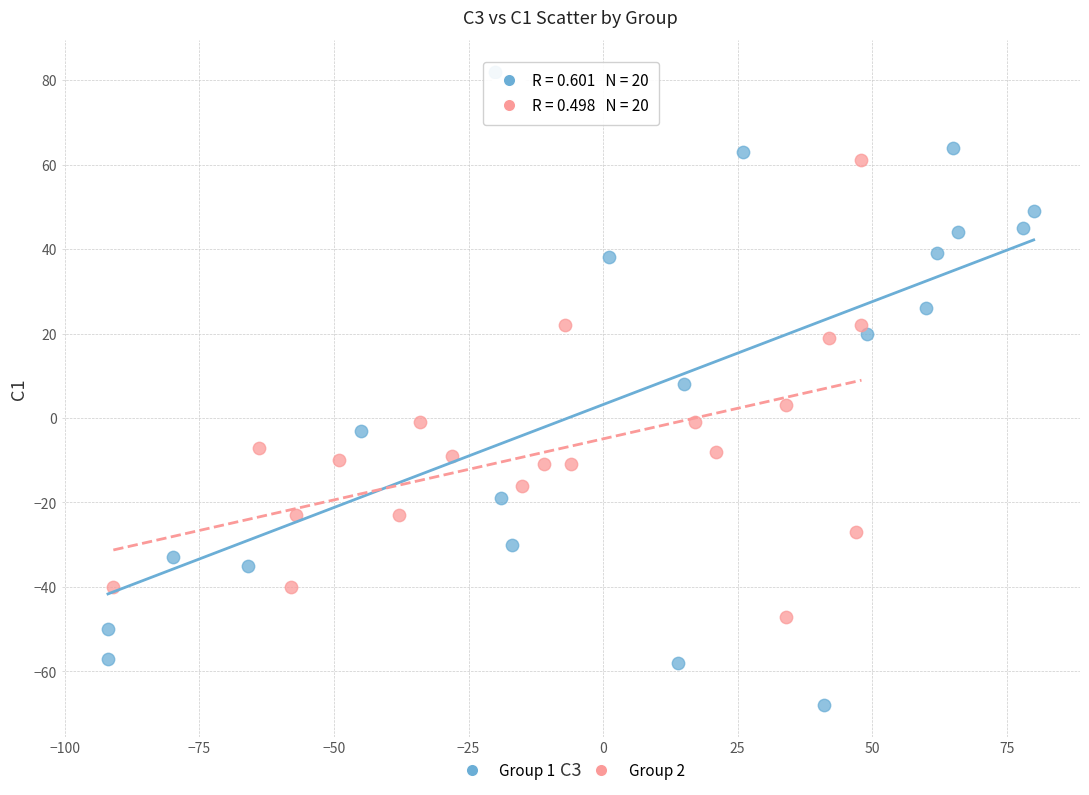

Which series reaches the maximum Y coordinate?

Group 1